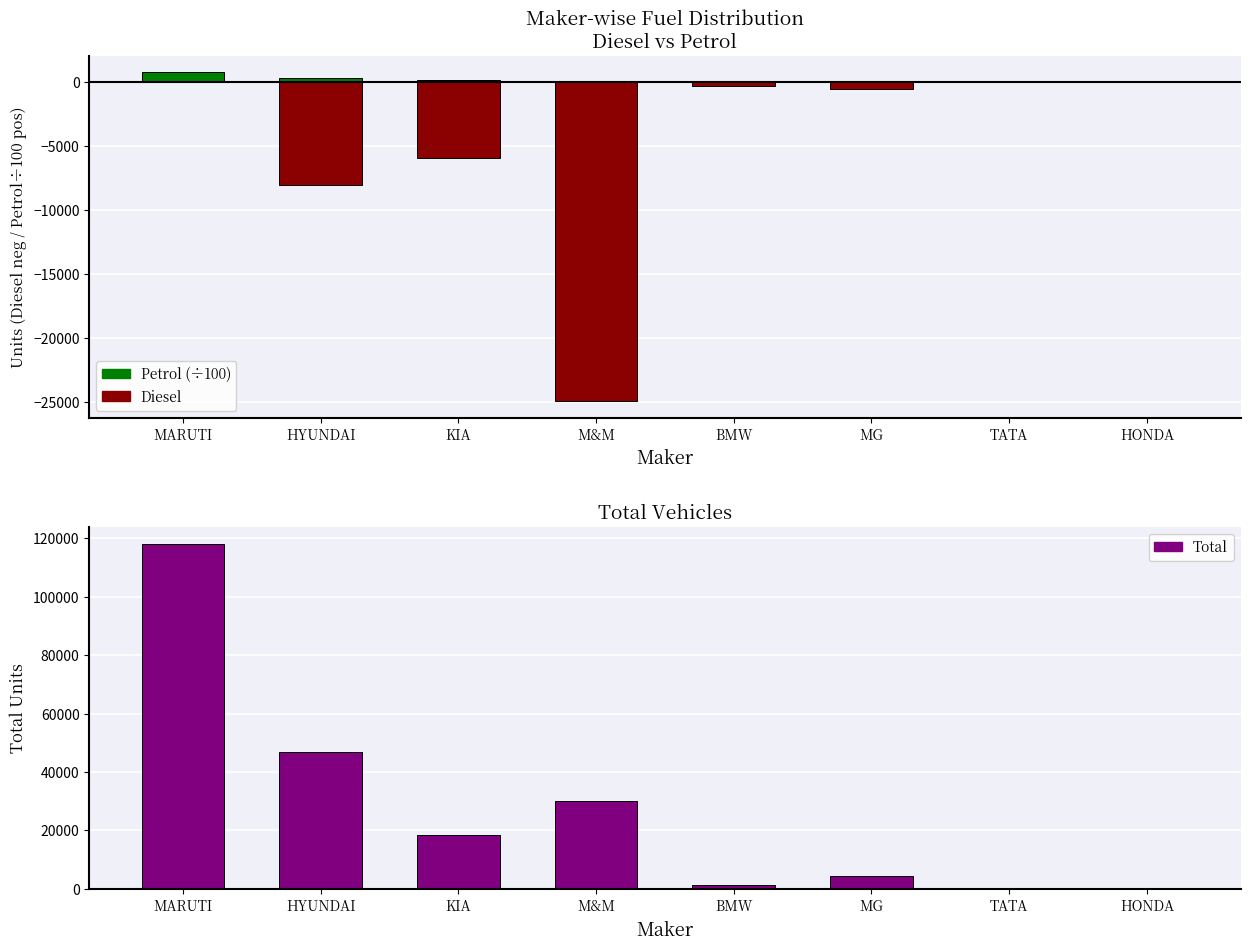

Reading right to left, transcribe all the data shown in this chart.

Diesel: HONDA=-10	TATA=0	MG=-567	BMW=-325	M&M=-24907	KIA=-5923	HYUNDAI=-8013	MARUTI=-17
Petrol (÷100): HONDA=0	TATA=0	MG=24	BMW=6	M&M=46	KIA=125	HYUNDAI=340	MARUTI=749
Total: HONDA=309	TATA=0	MG=4225	BMW=1104	M&M=29917	KIA=18499	HYUNDAI=46686	MARUTI=117937